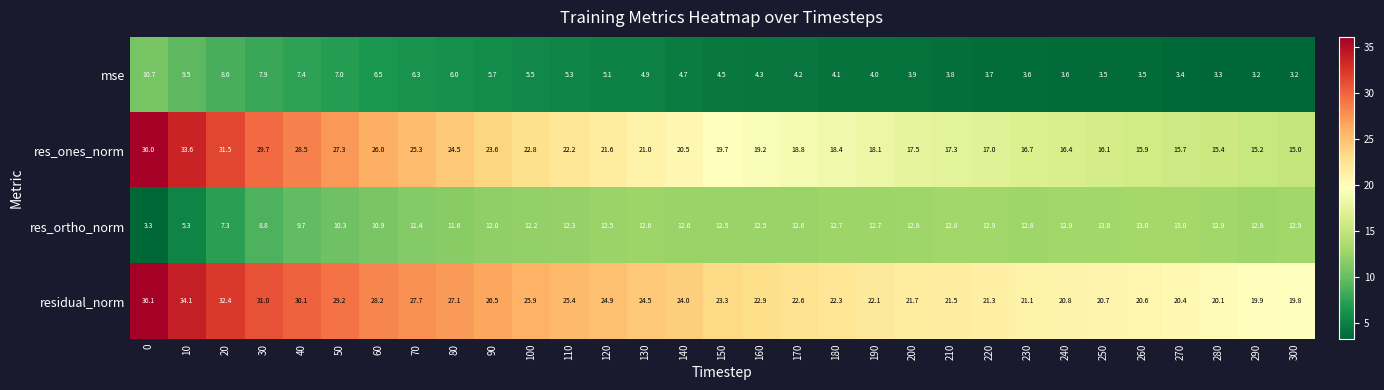

What is the minimum value shown in the chart?

3.2